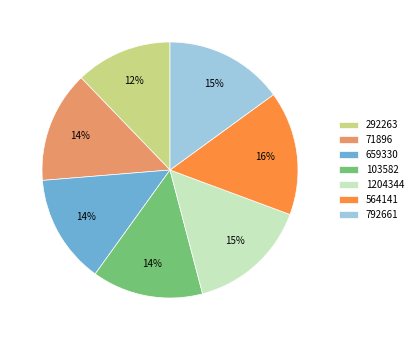

Between 792661 and 564141, which is larger?

564141